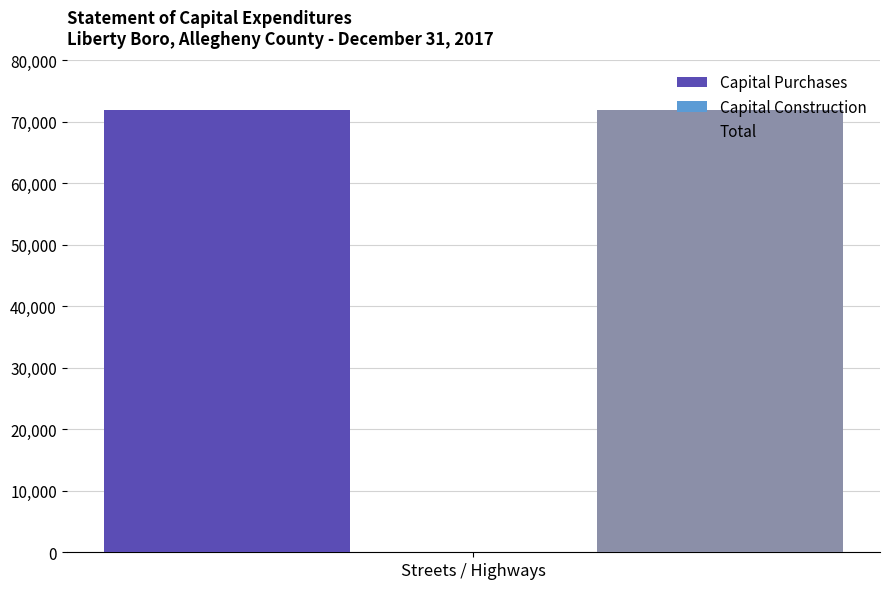

Which series has the largest total across all categories?

Capital Purchases